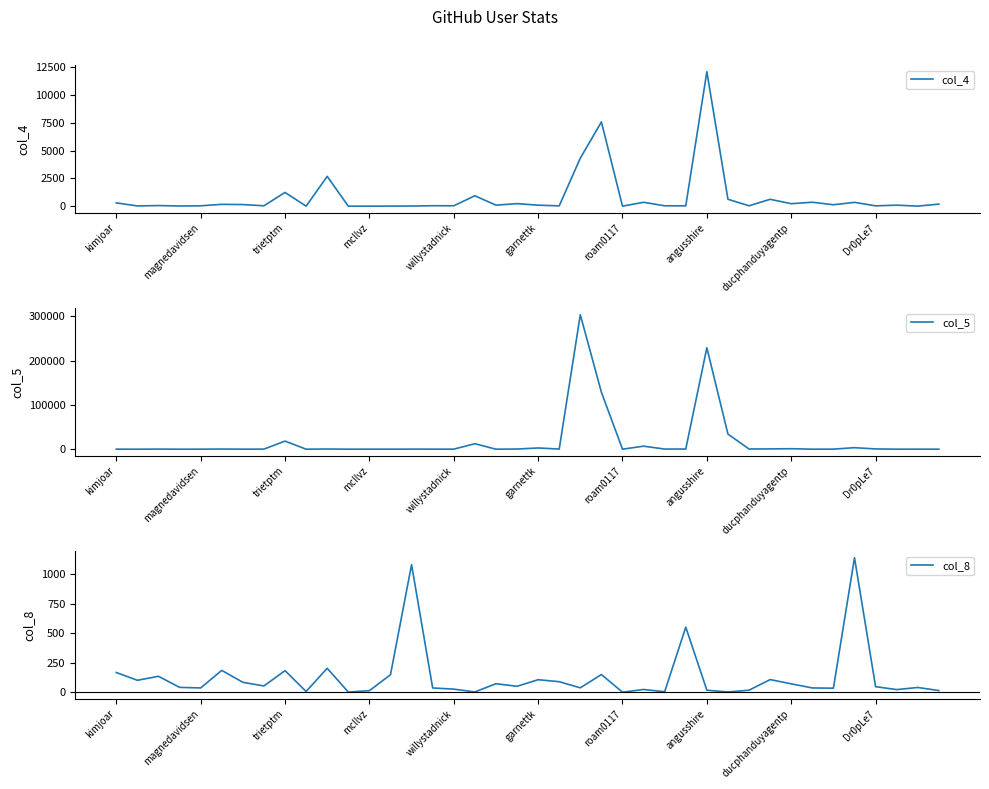

How many lines are shown in the chart?

3